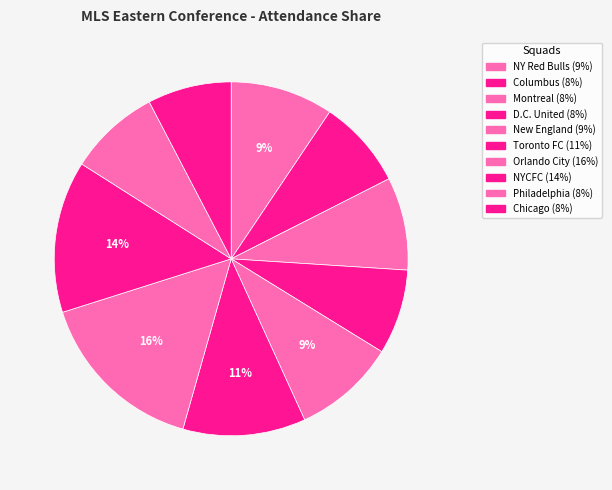

To the nearest percent, what portion does Montreal represent?

8%